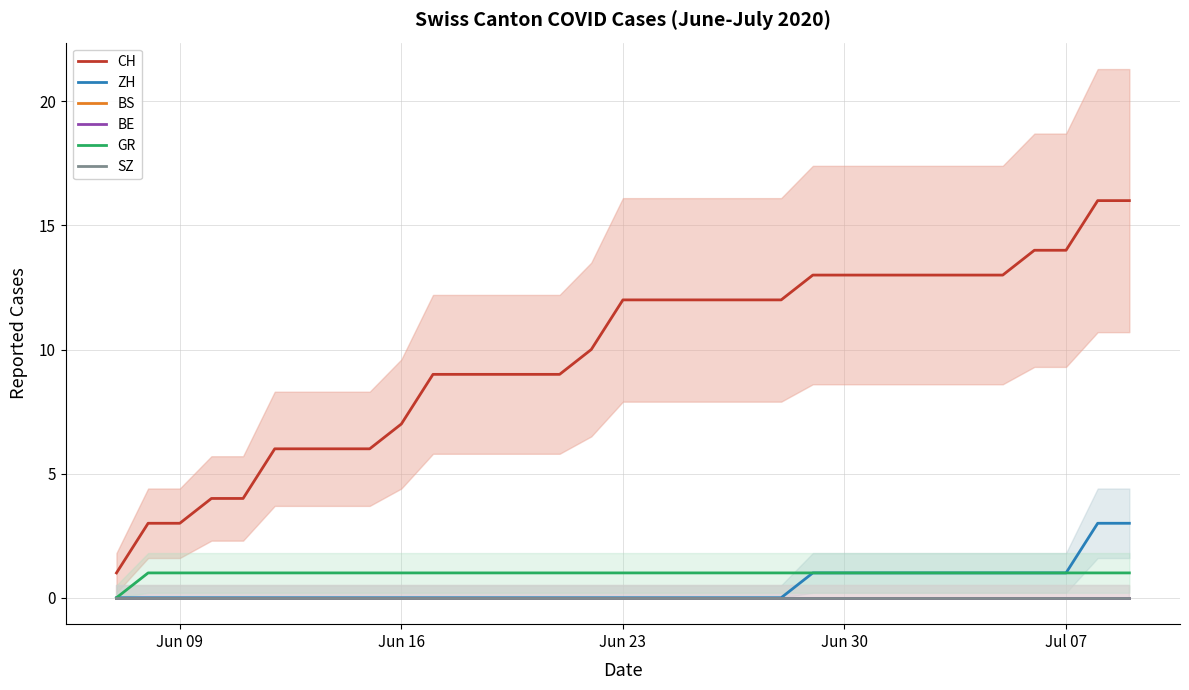

How many lines are shown in the chart?

6